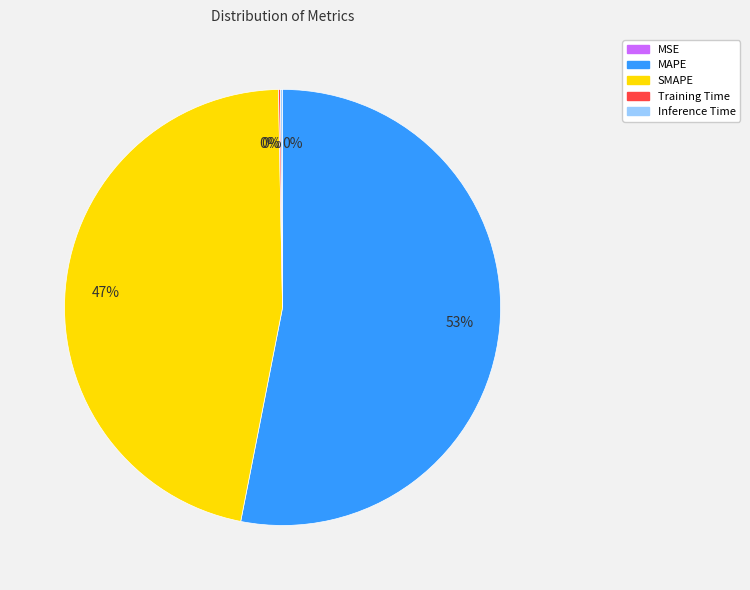

To the nearest percent, what is the difference between the largest and smallest slice percentages?

53%